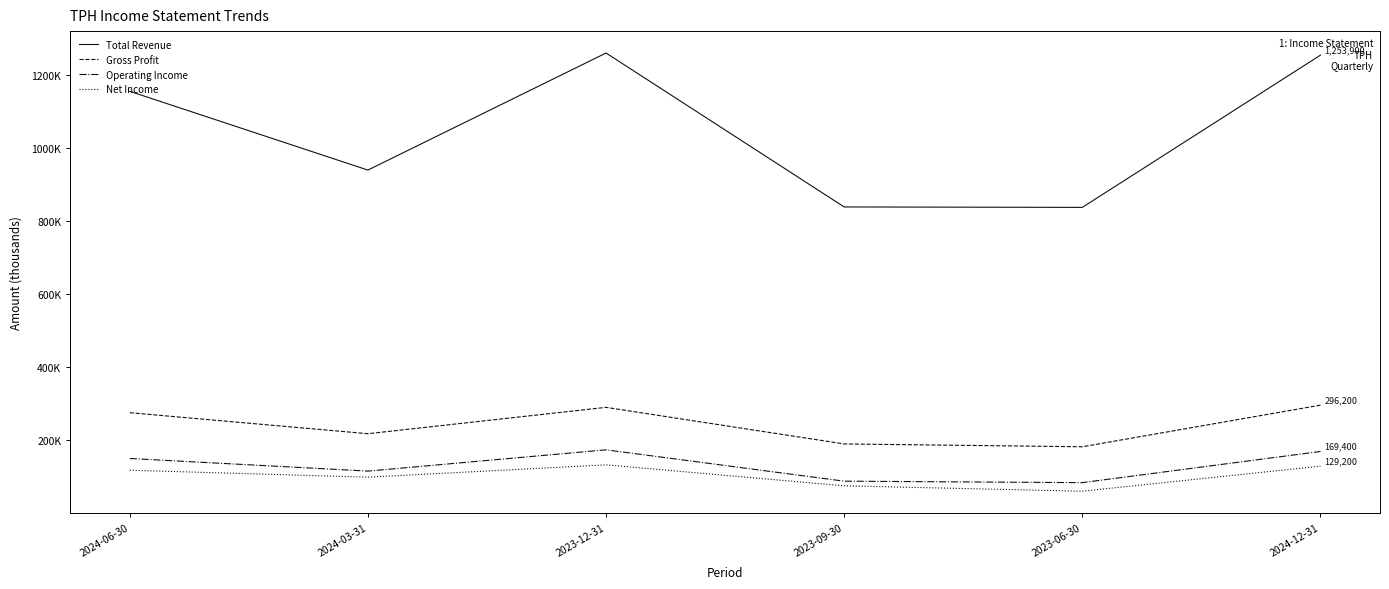

Reading right to left, transcribe all the data shown in this chart.

Total Revenue: 2024-12-31=1253900	2023-06-30=837300	2023-09-30=838500	2023-12-31=1259700	2024-03-31=939400	2024-06-30=1154900
Gross Profit: 2024-12-31=296200	2023-06-30=182300	2023-09-30=190000	2023-12-31=290100	2024-03-31=218000	2024-06-30=275500
Operating Income: 2024-12-31=169400	2023-06-30=84100	2023-09-30=88100	2023-12-31=173900	2024-03-31=115700	2024-06-30=150200
Net Income: 2024-12-31=129200	2023-06-30=60700	2023-09-30=75400	2023-12-31=132800	2024-03-31=99100	2024-06-30=118000